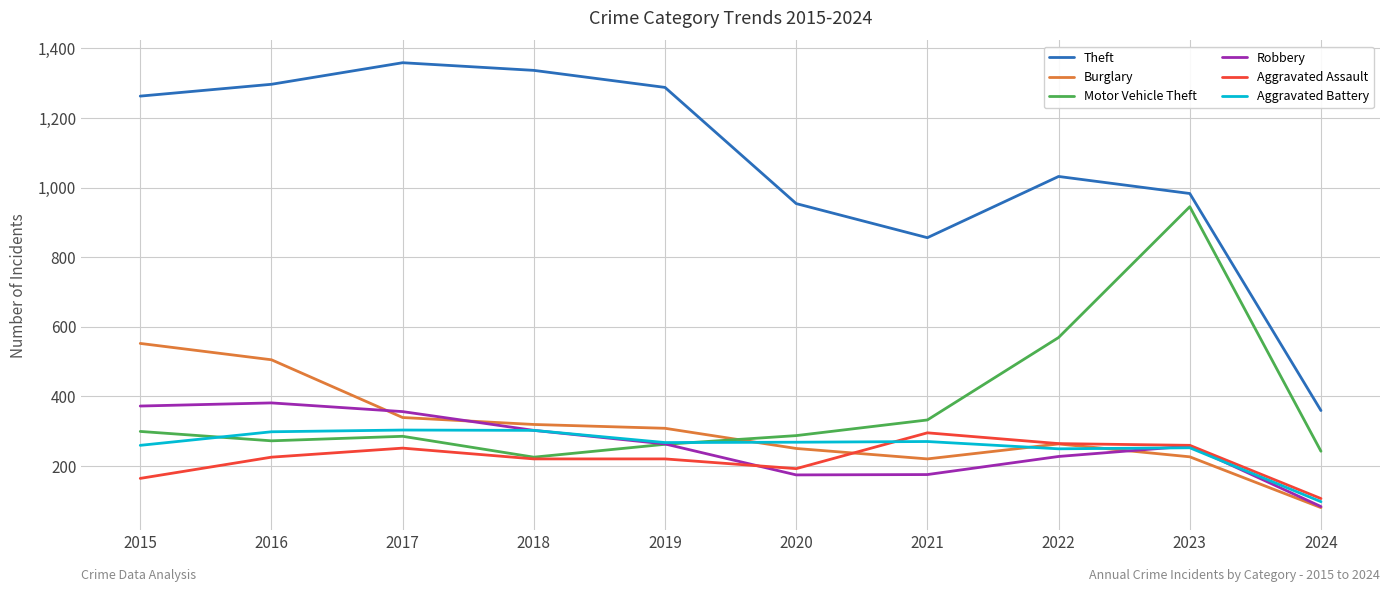

What is the total value across all series at 2017?

2893